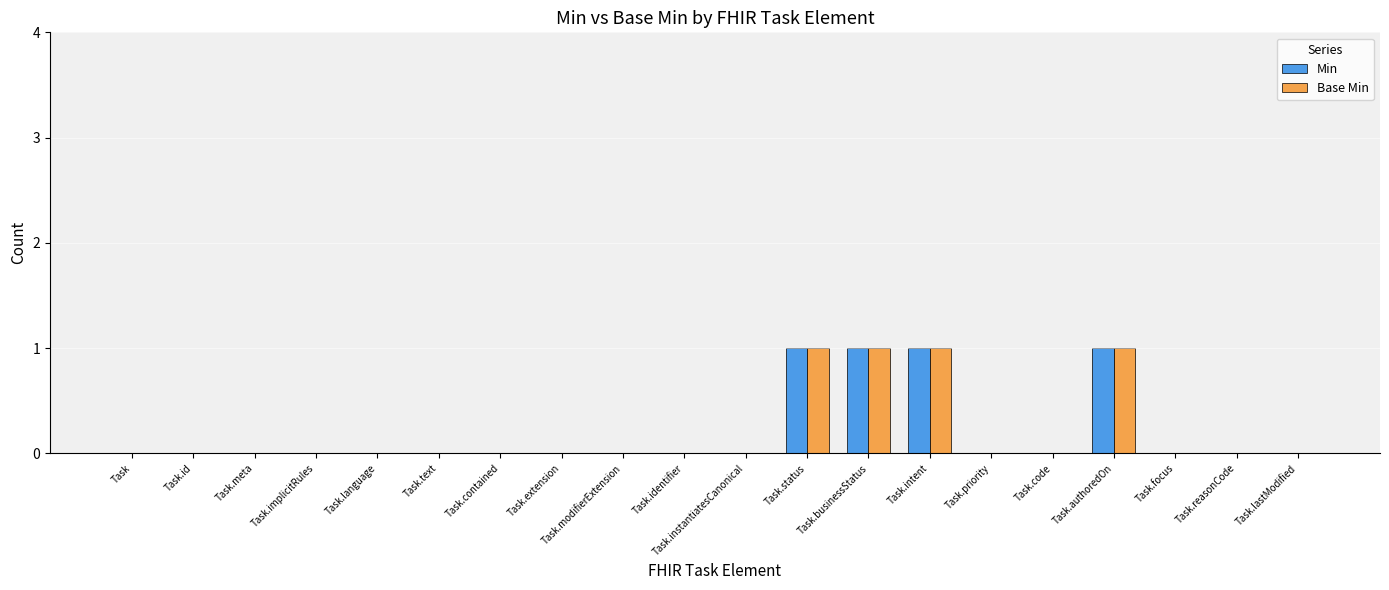

Is it true that Base Min equals -1 at Task.identifier?

False